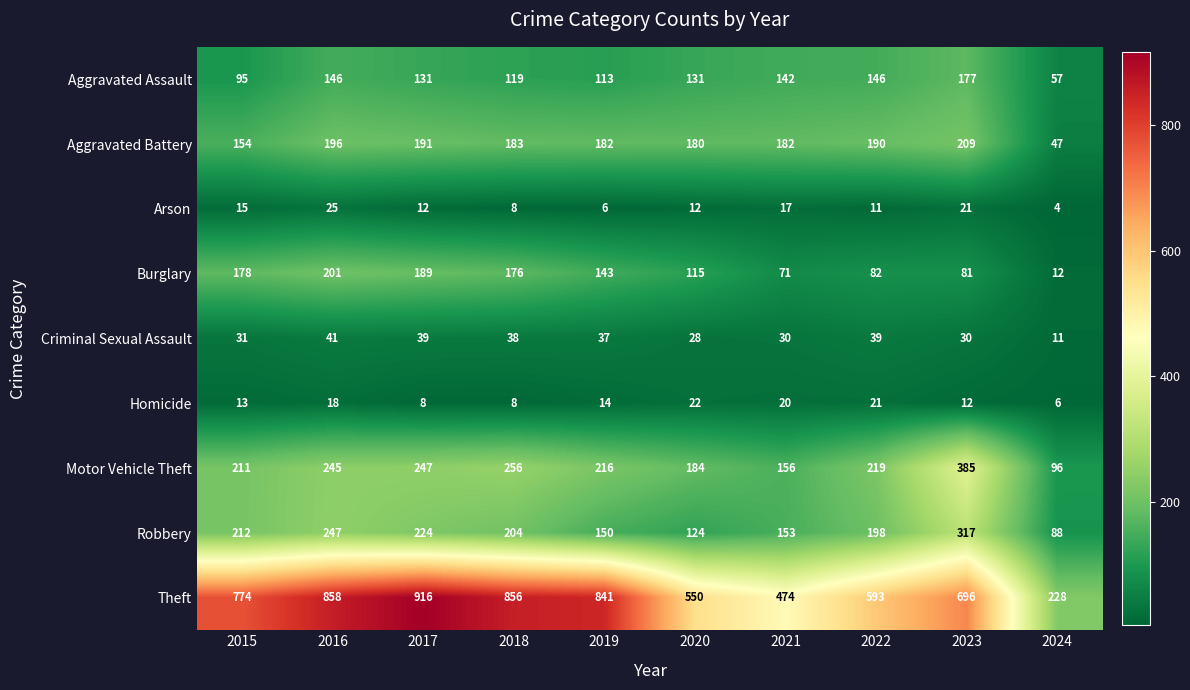

The Criminal Sexual Assault series shows 41 at 2016. True or false?

True